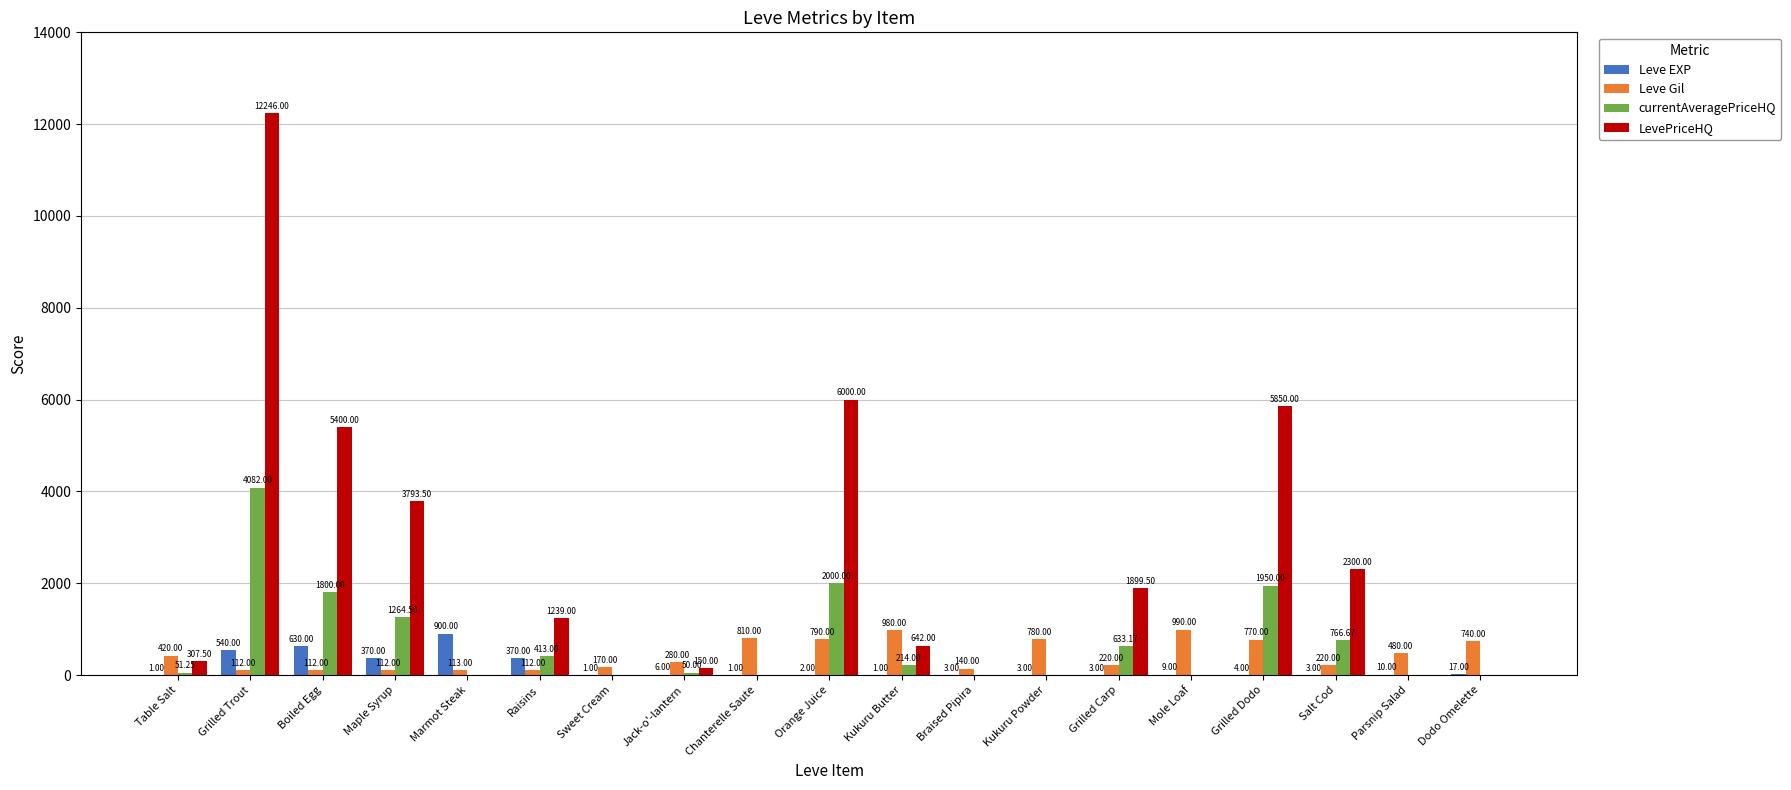

What is the highest value of the Leve EXP series?

900.0